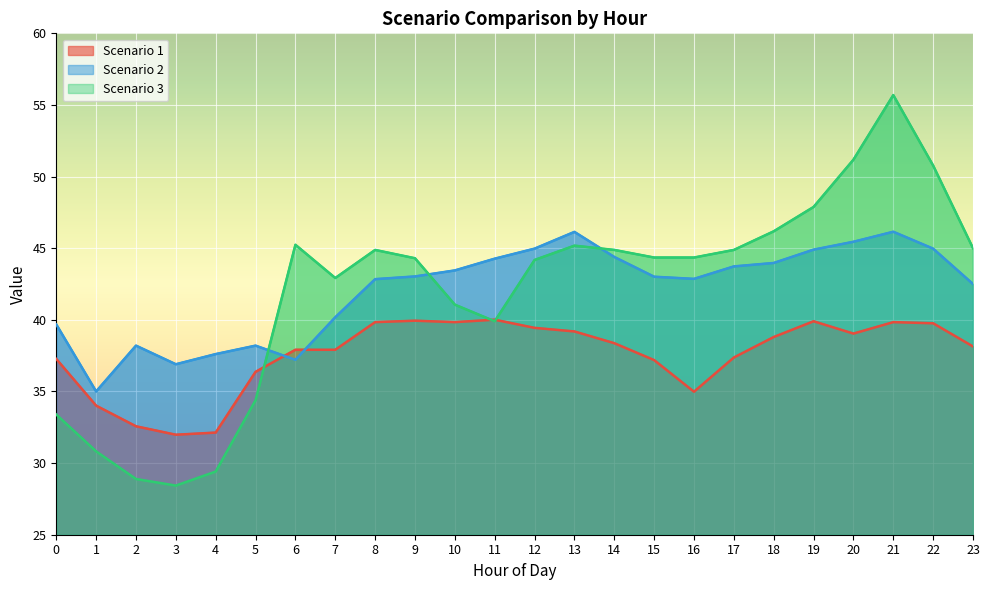

Which series has the largest range (max minus min)?

Scenario 3